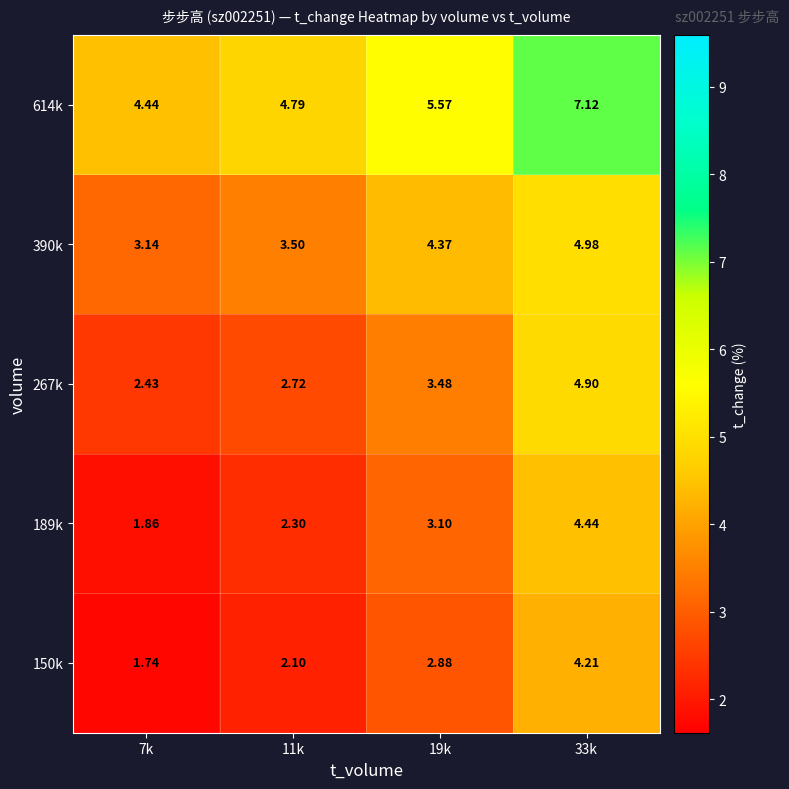

Count the number of categories in the chart.

4